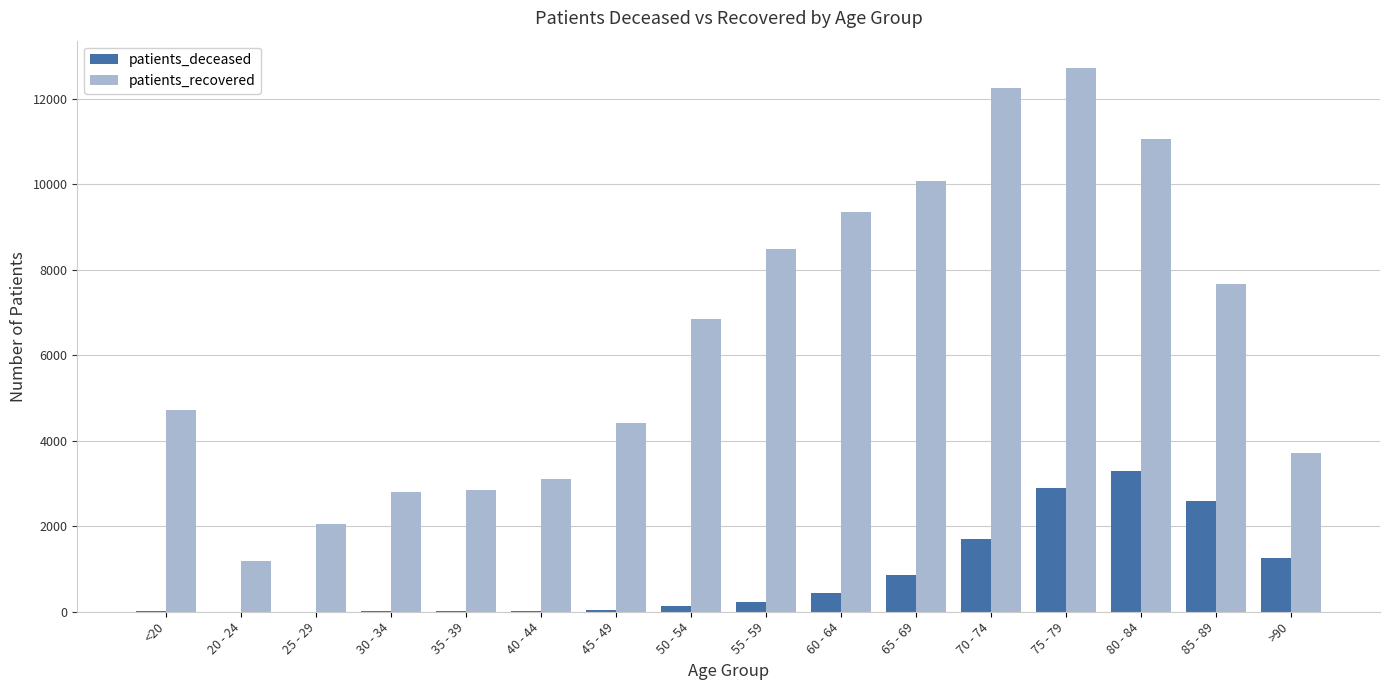

What is the spread (max minus min) of values at 70 - 74?

10541